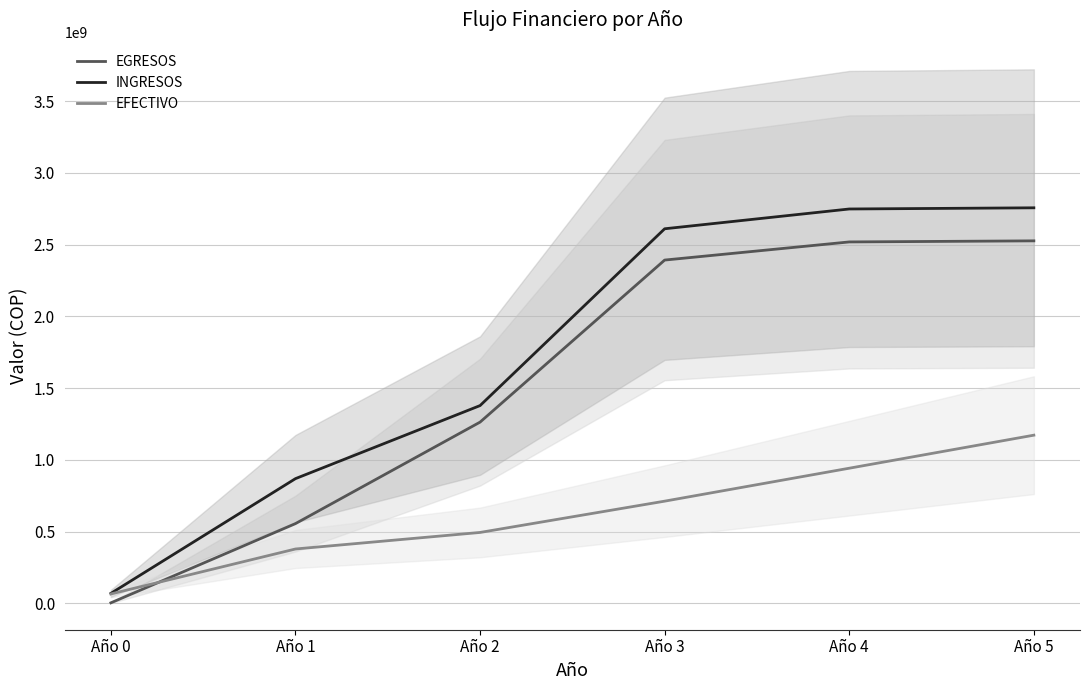

How many lines are shown in the chart?

3